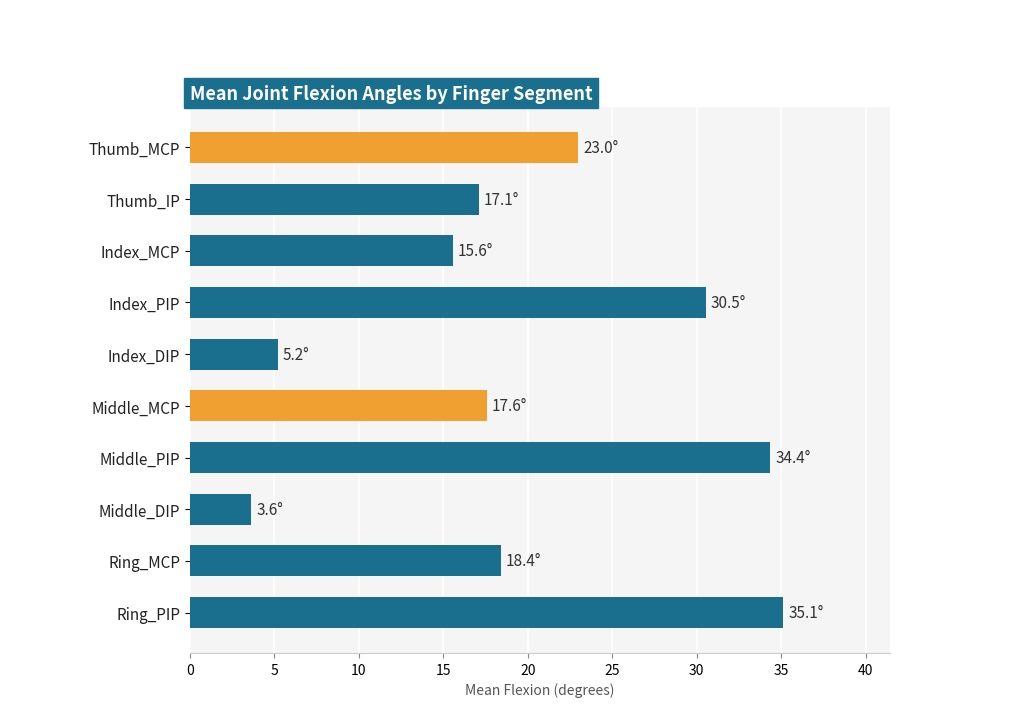

Where is the data nearest to the value 19?

Ring_MCP